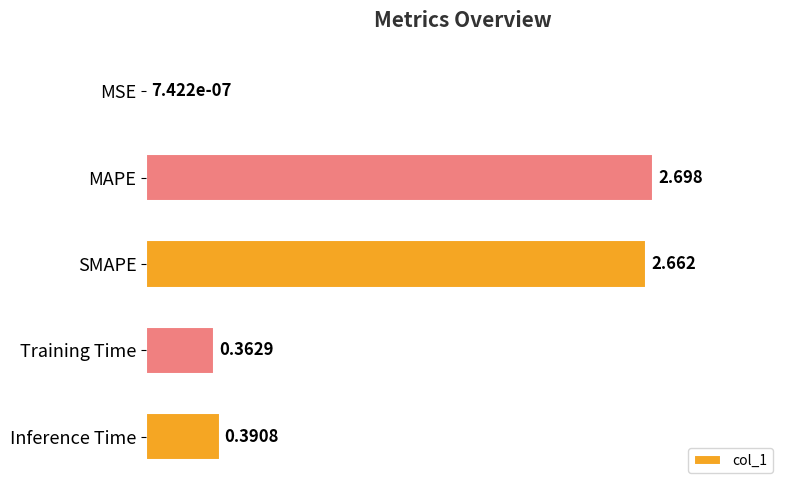

At which category does the chart reach its peak across all series?

MAPE